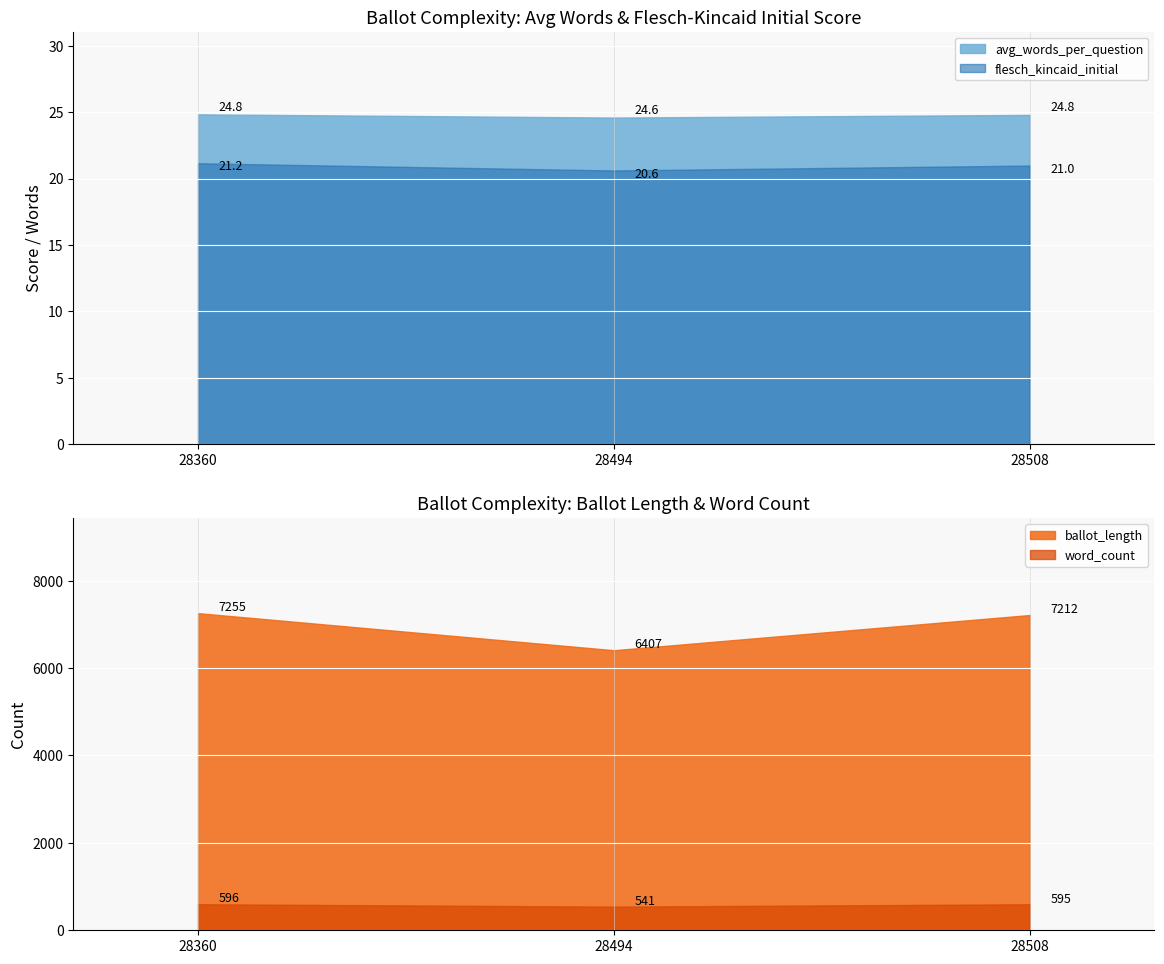

List the labels in order of flesch_kincaid_initial value, smallest first.

28494, 28508, 28360